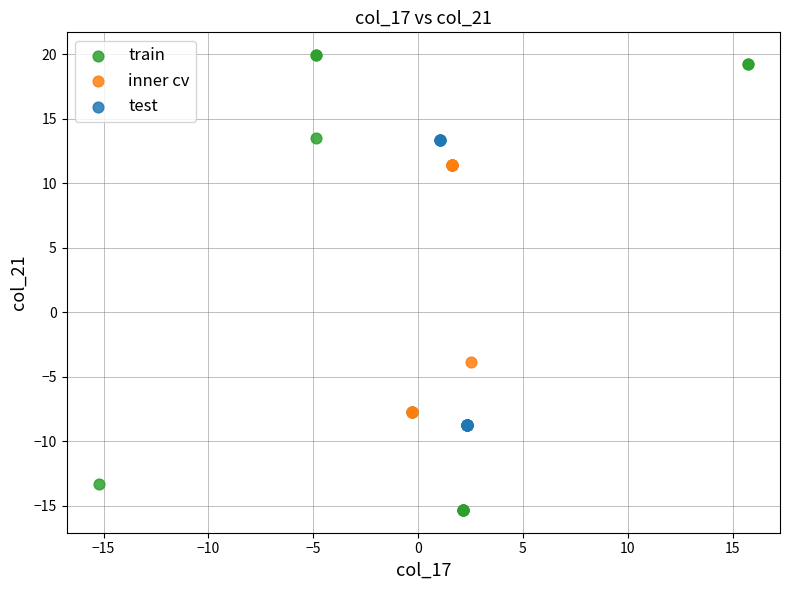

Which series contains the lowest Y value?

train